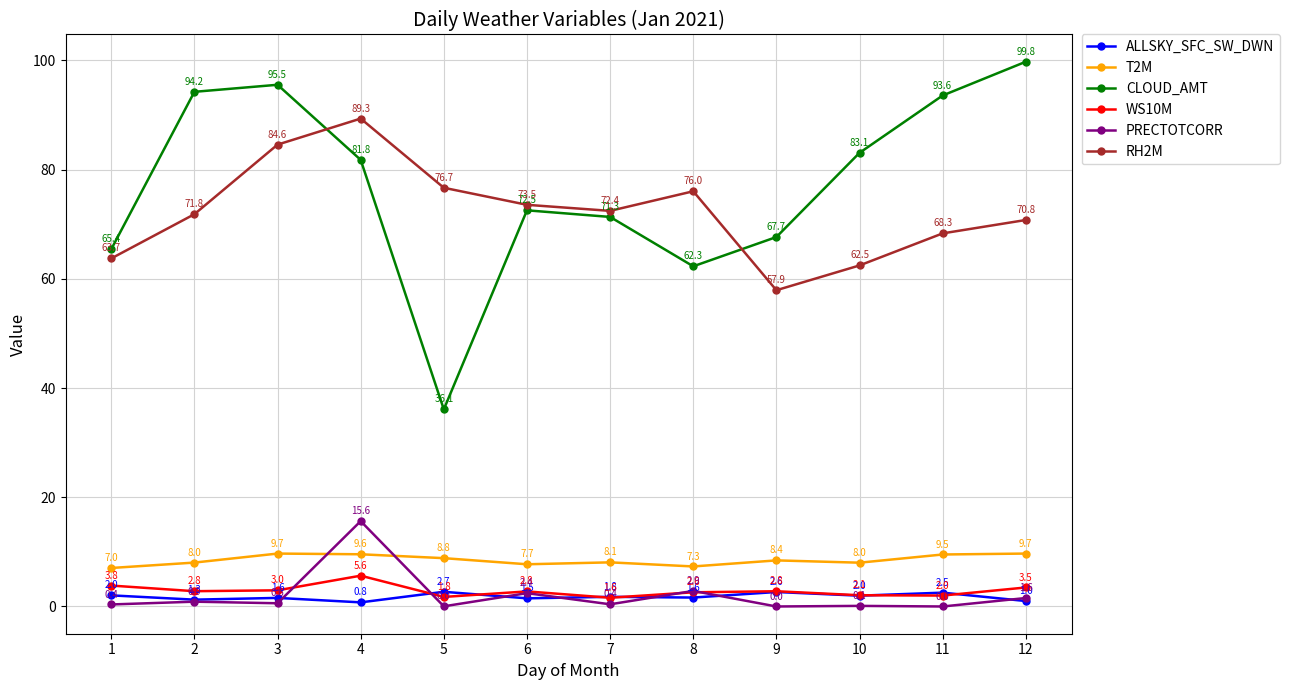

What is the value of the WS10M point at the 11th from the left?

2.0